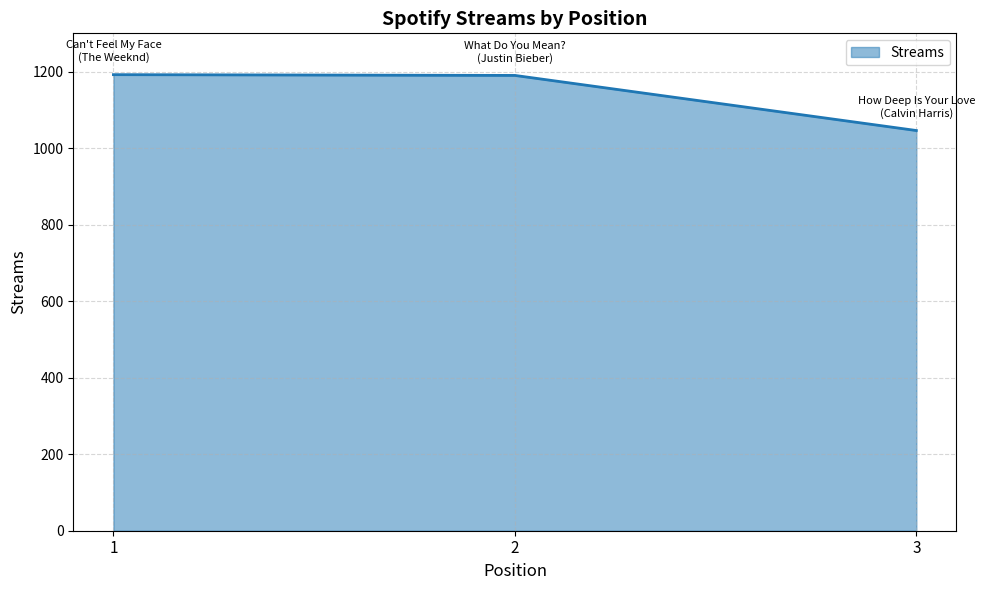

Which label corresponds to the smallest value in the chart?

3